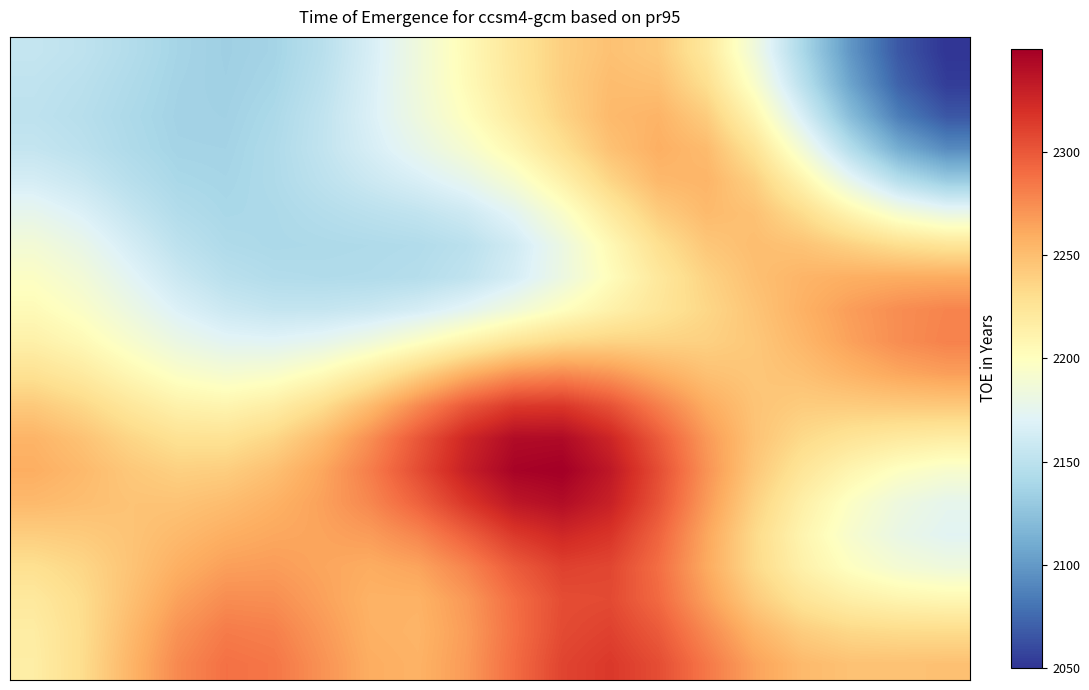

At how many categories does at least one series exceed 2181?

20